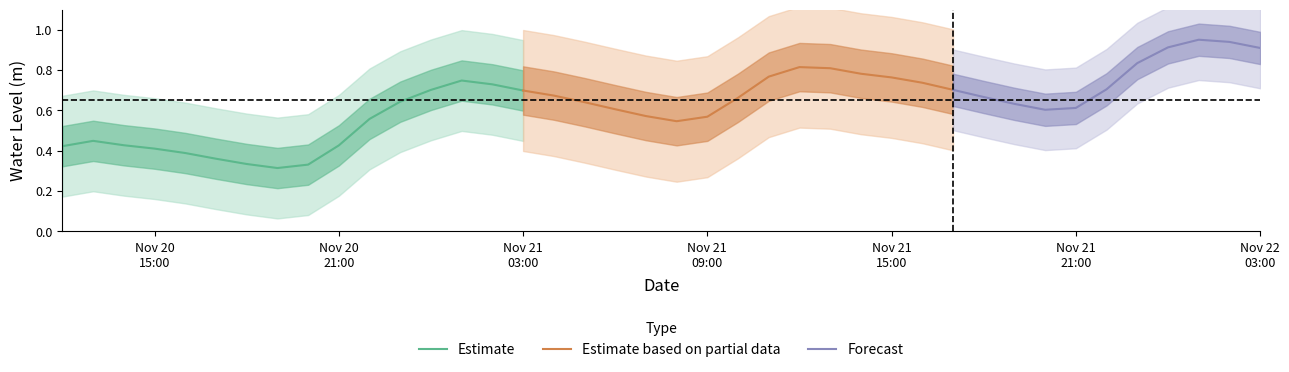

Between 2022-11-21 07:00:00 and 2022-11-20 12:00:00, which is larger?

2022-11-21 07:00:00